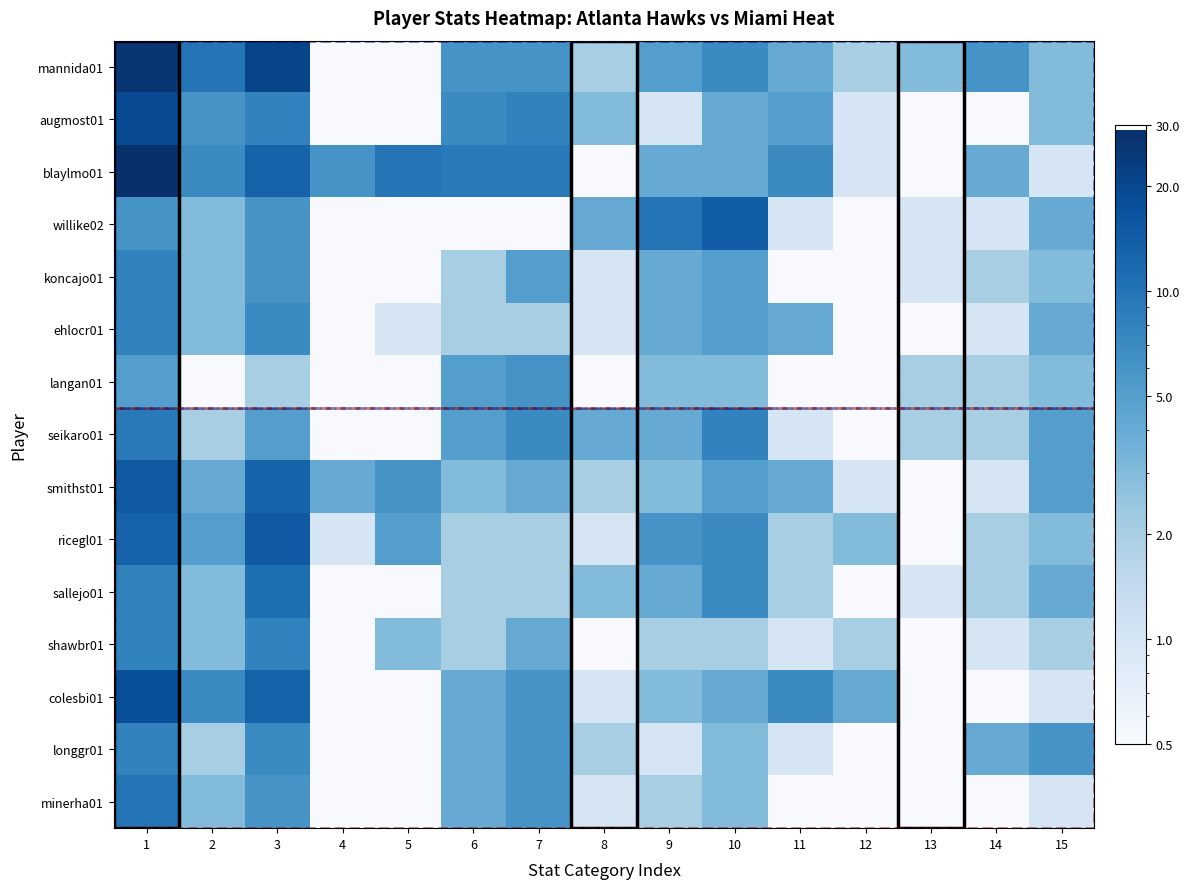

Which series has the widest spread of values?

blaylmo01